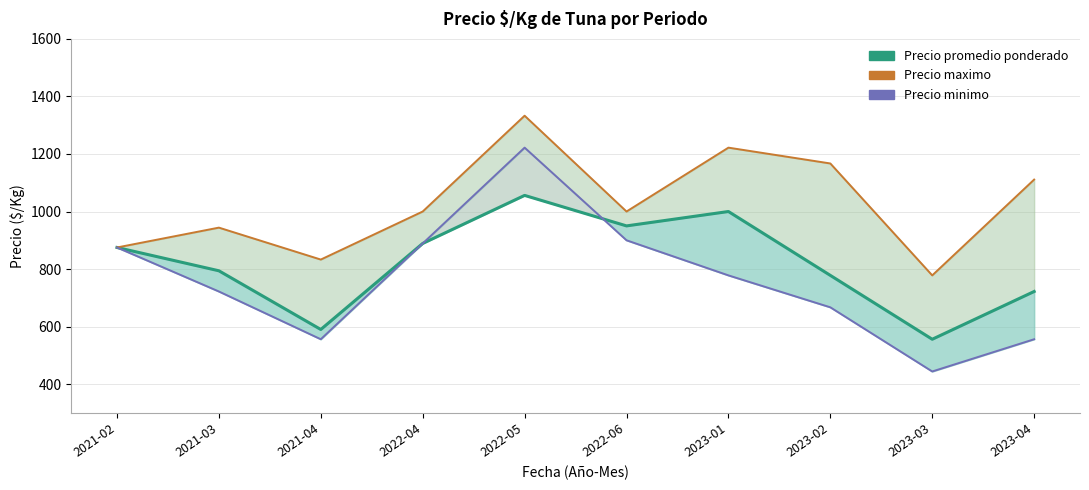

What is the difference between the maximum and second lowest values in the Precio promedio ponderado series?

466